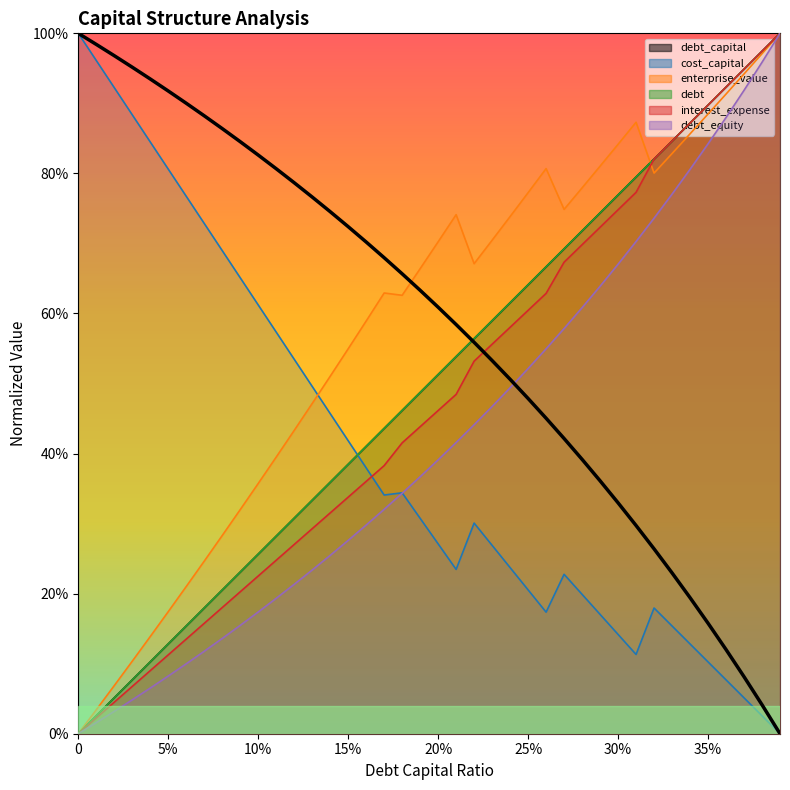

At which category is the sum across all series the highest?

0.39